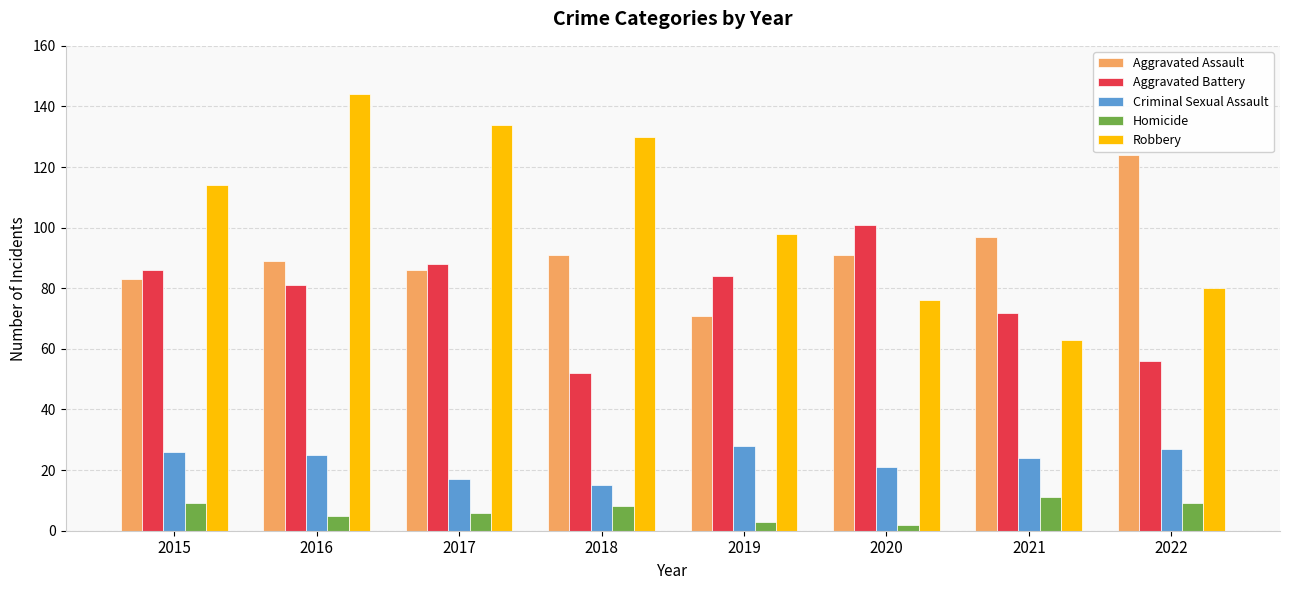

What is the total value across all series at 2022?

296